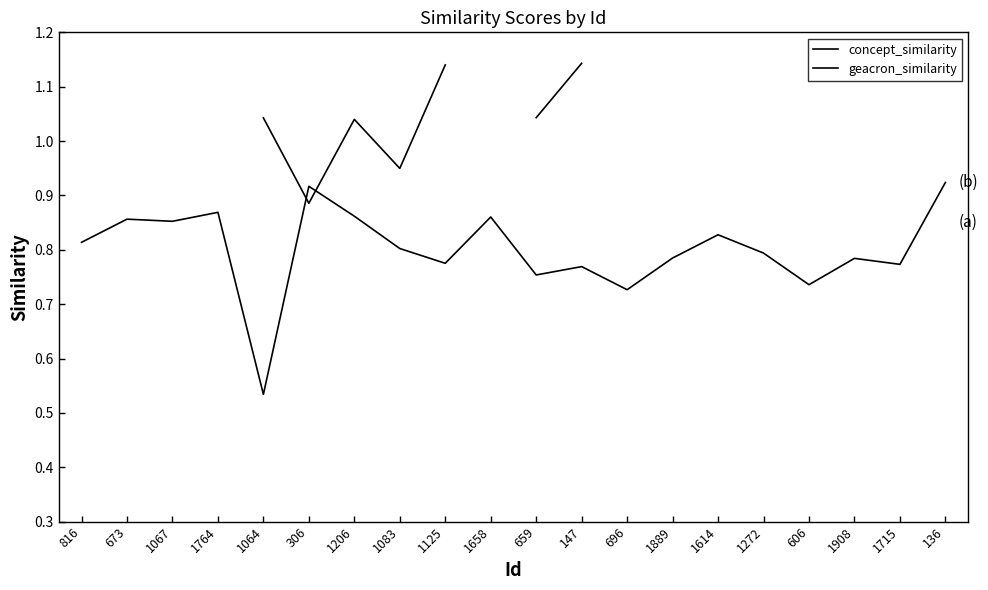

Which category has the lowest value in the geacron_similarity series?

306